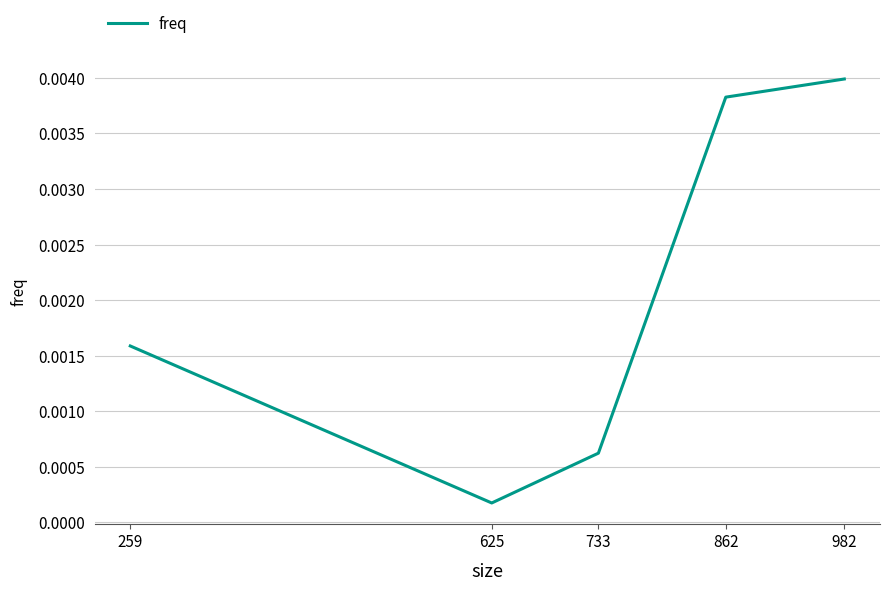

Which category has the highest value across all series?

982